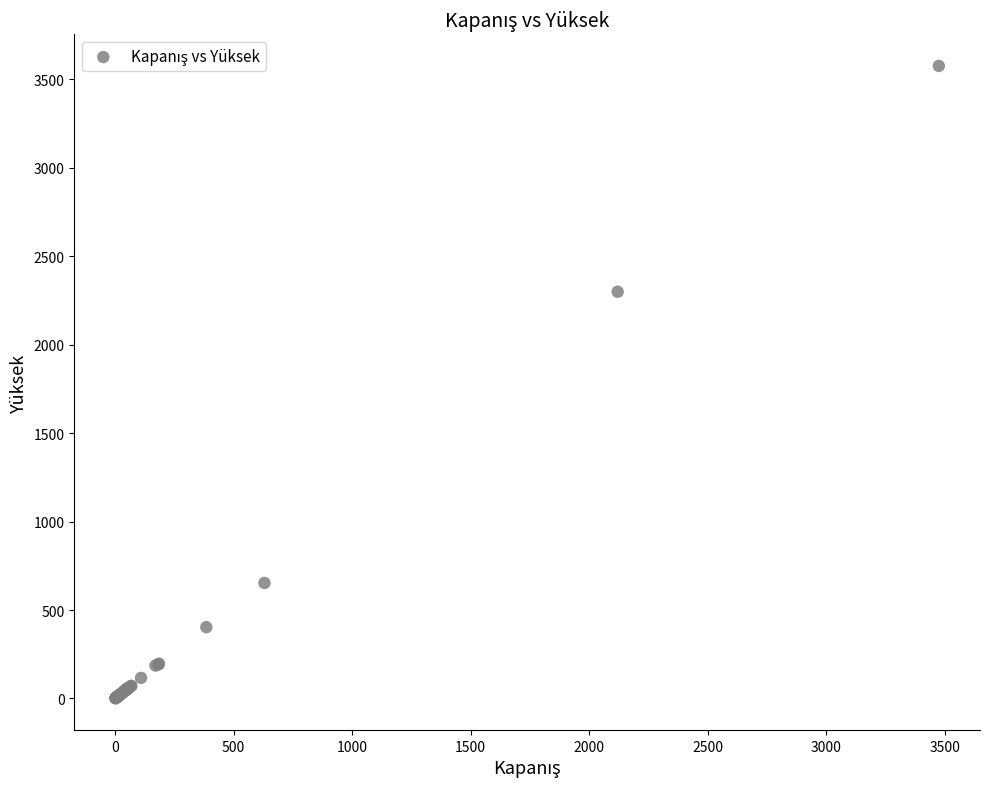

What Y value in the scatter plot is closest to 1788?

2299.0